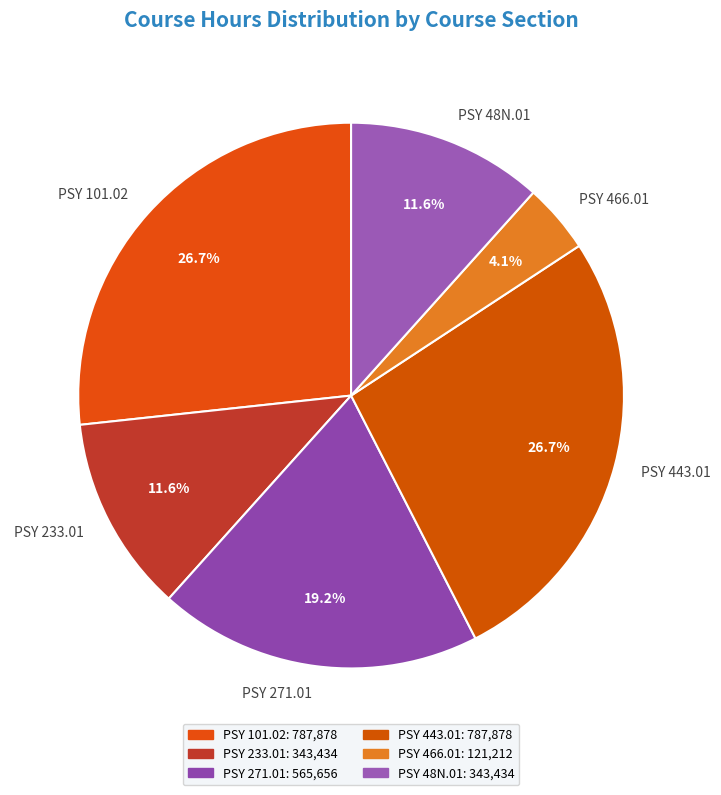

True or false: PSY 443.01 accounts for 27% of the total.

True